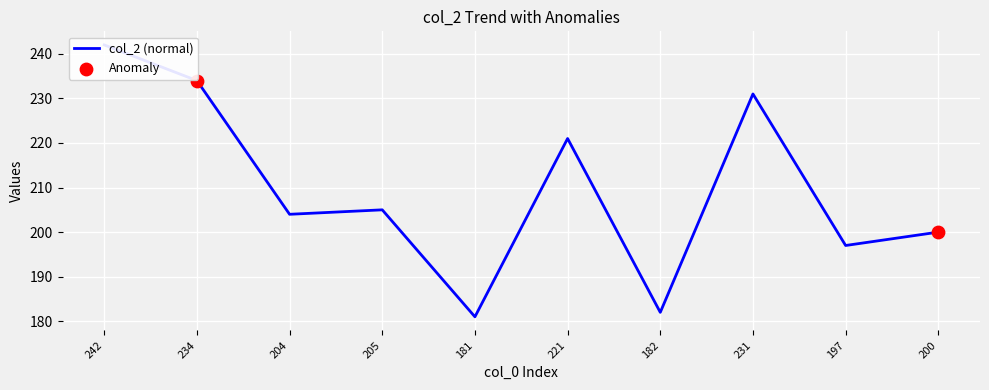

What is the ratio of the value at 200 to the value at 204?

1.0